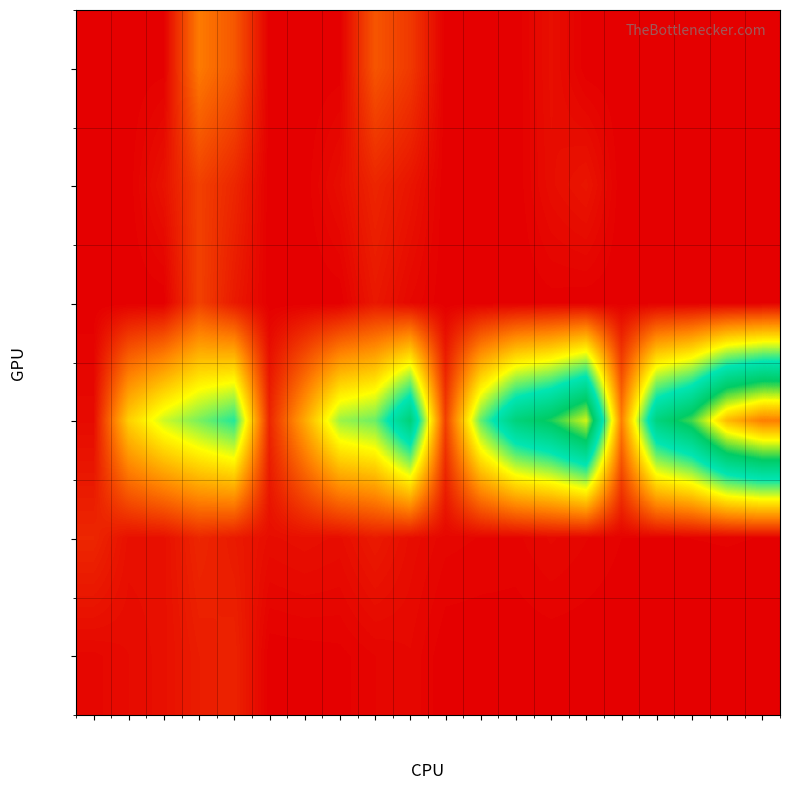

What is the sum of the row_1 values at col_5 and col_9?

0.1